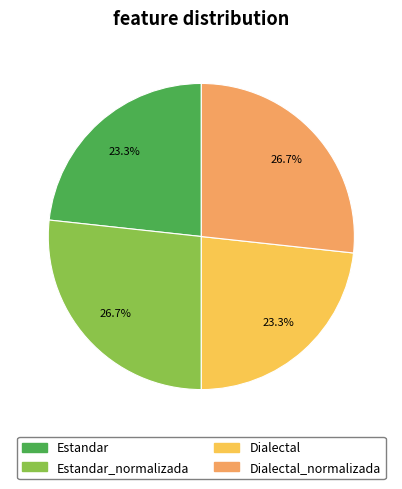

The Dialectal slice represents 31% of the pie. True or false?

False